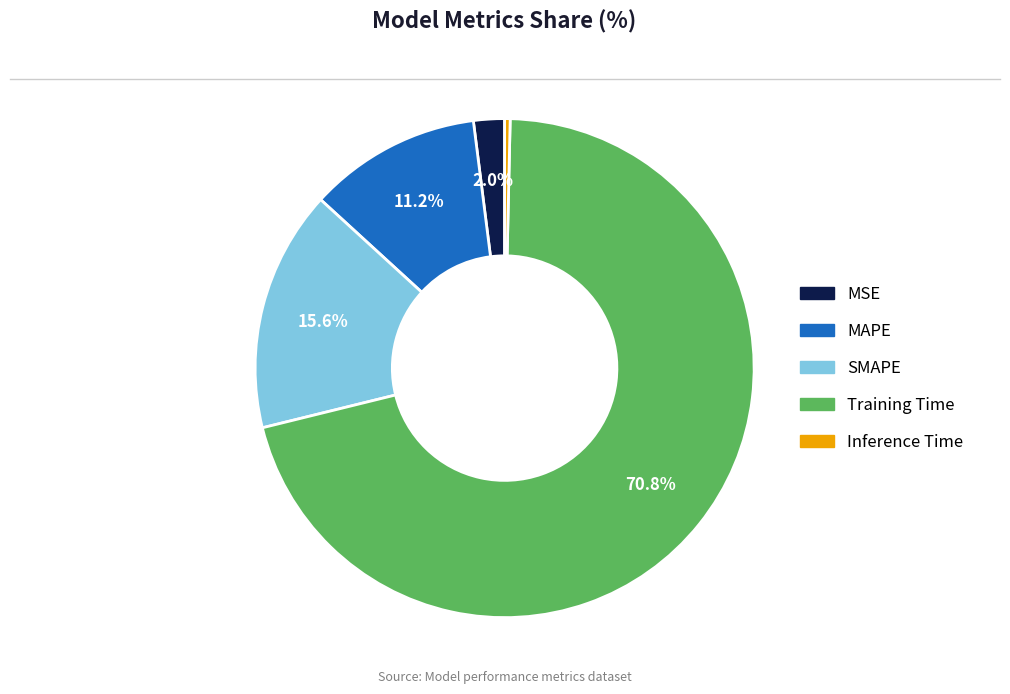

Count the number of slices in the pie.

5